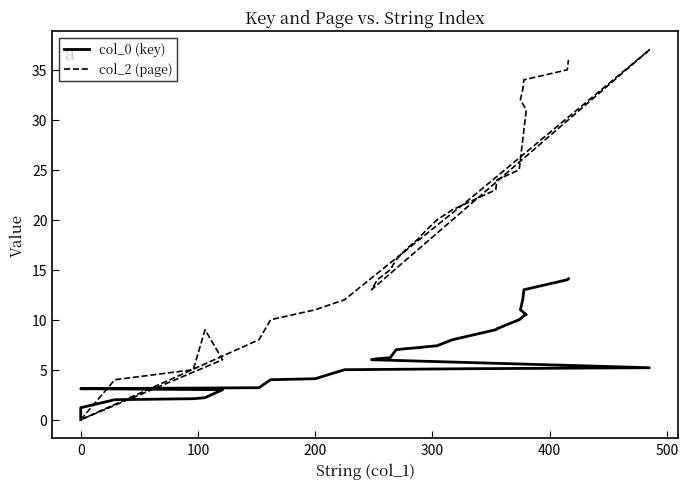

Does the chart have visible grid lines?

No